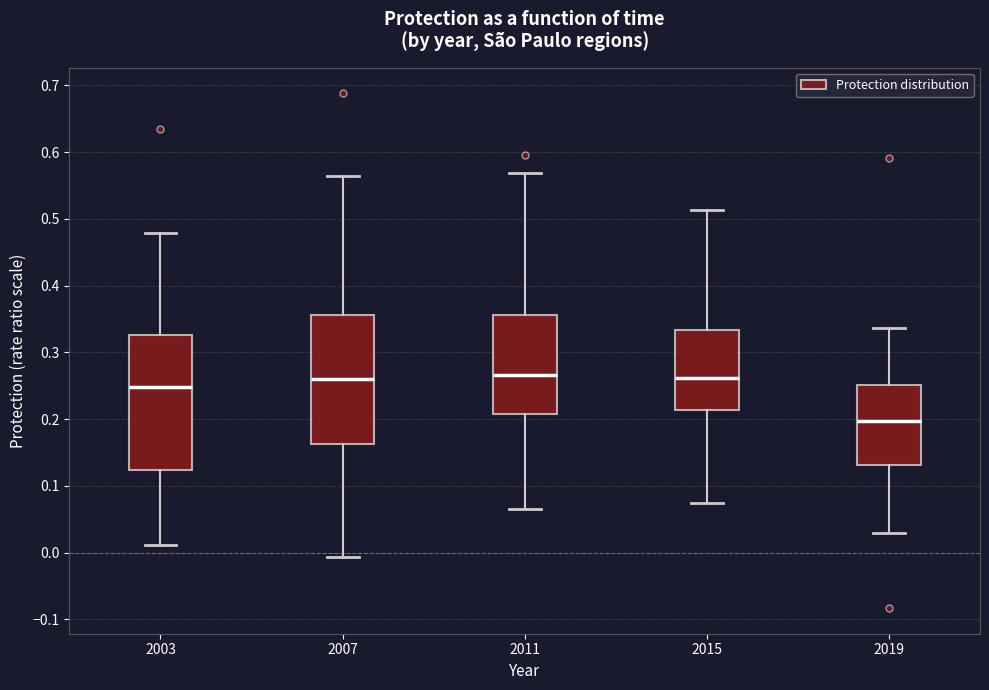

Where does the median line of the box at x = 2011 sit on the y-axis? The values are not printed on the chart, so give them approximately, as read against the axis.

0.27